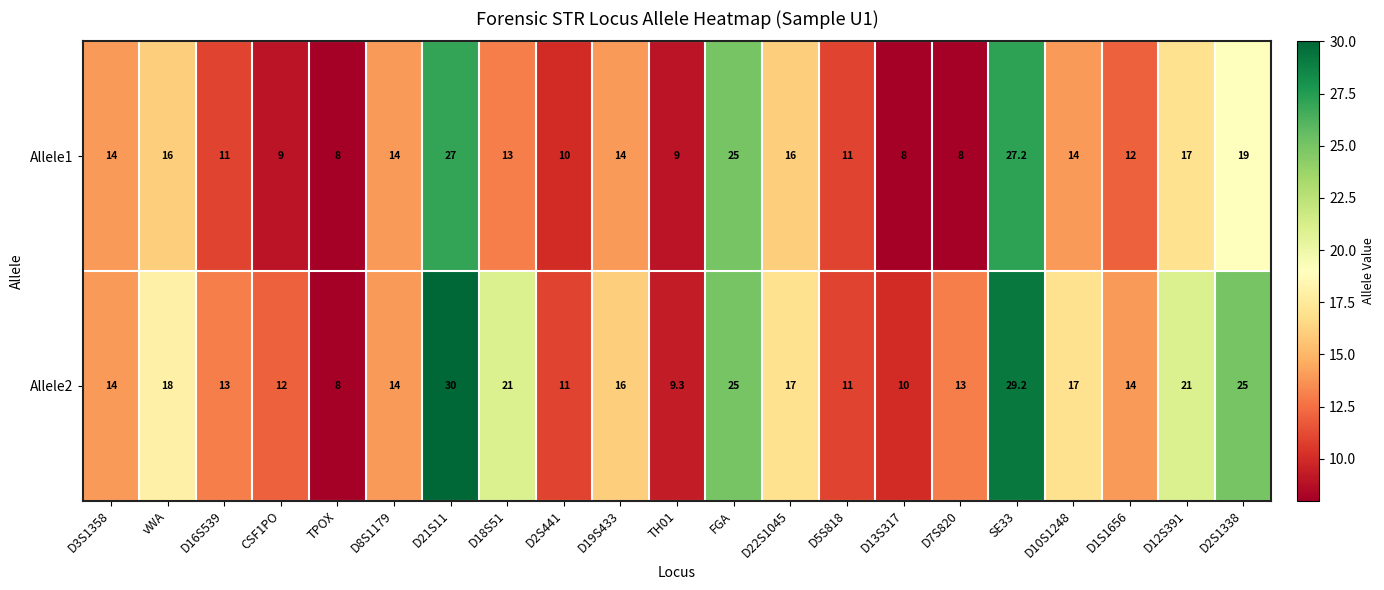

The value of Allele2 at D13S317 is 10.0. True or false?

True